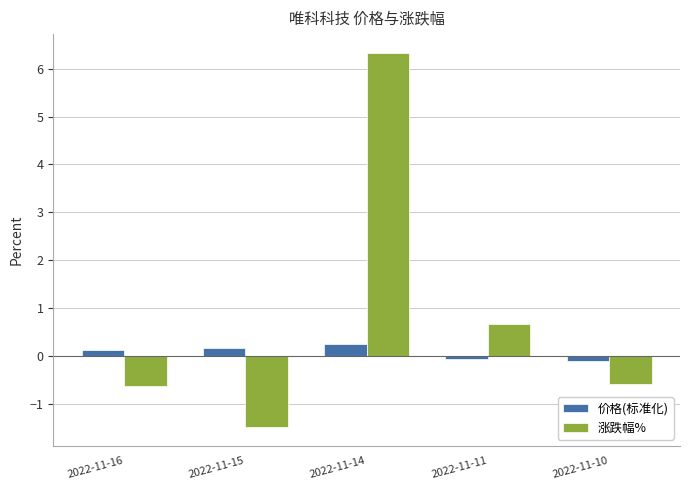

At which label does 价格(标准化) first exceed 0?

2022-11-16